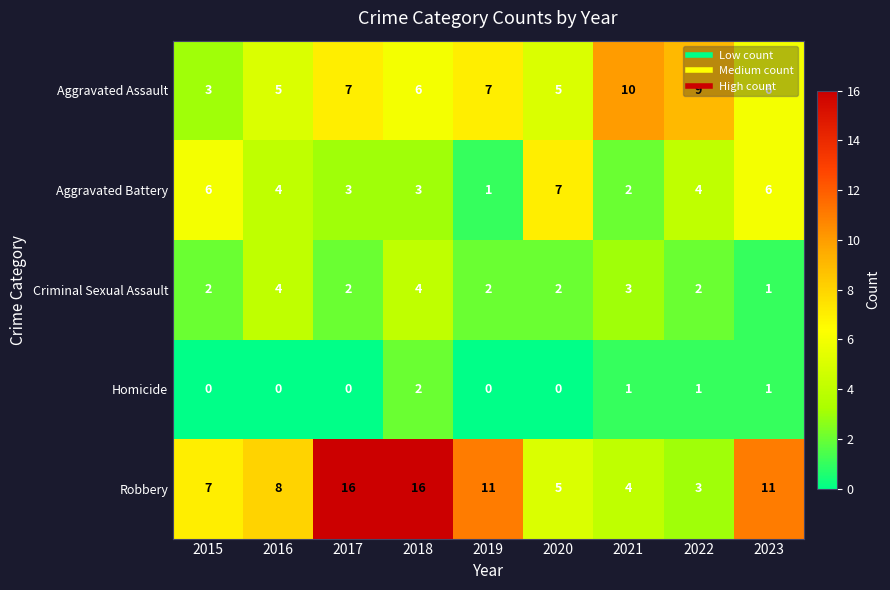

Rank the series at 2017 from highest to lowest value.

Robbery, Aggravated Assault, Aggravated Battery, Criminal Sexual Assault, Homicide